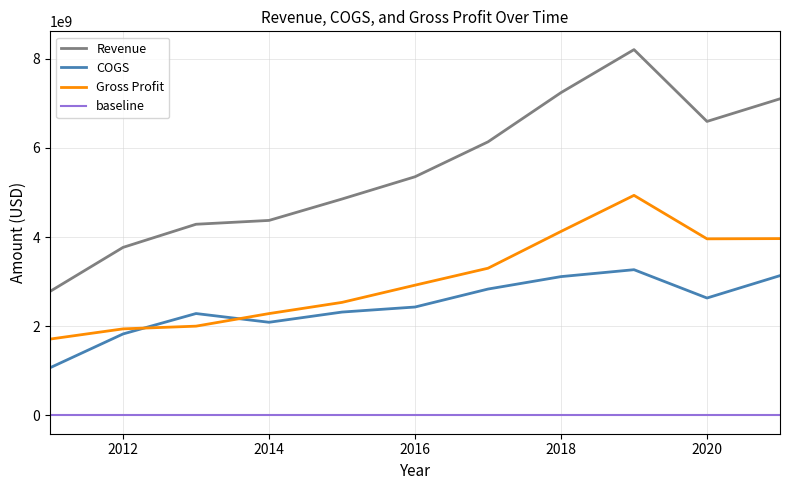

The COGS series shows 1827000000 at 2012. True or false?

True